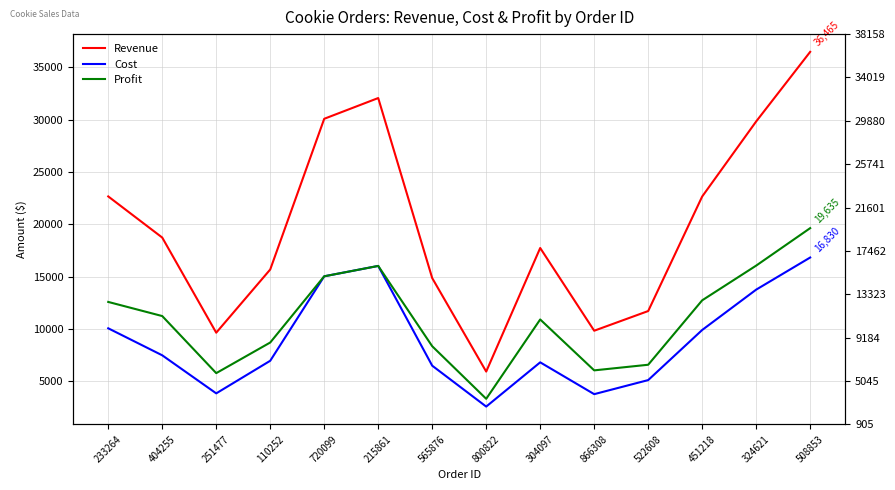

What is the label of the 7th point from the left?

565876